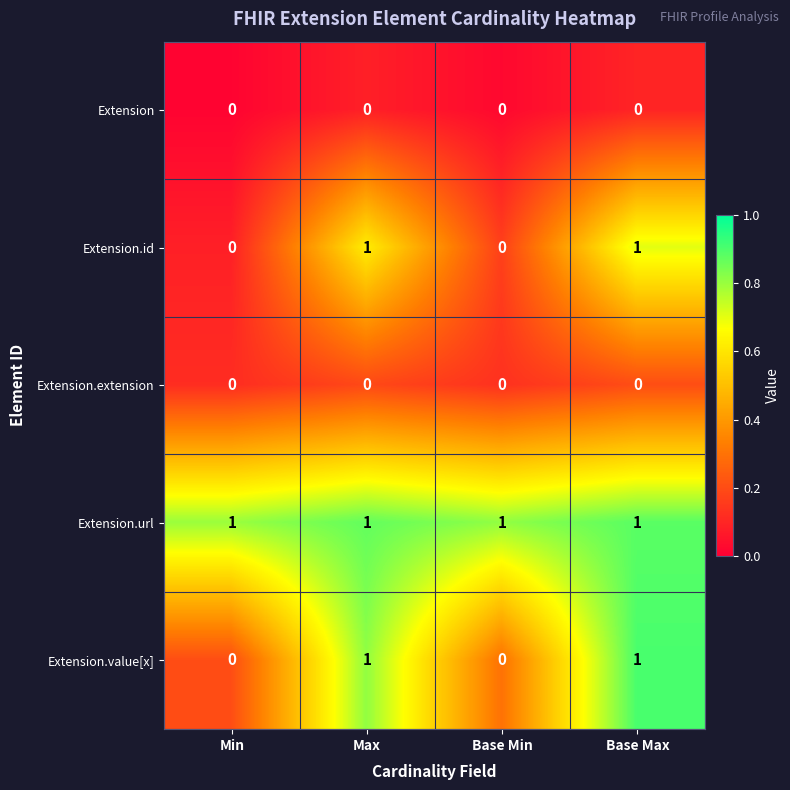

The Extension.id series shows 0 at Min. True or false?

True